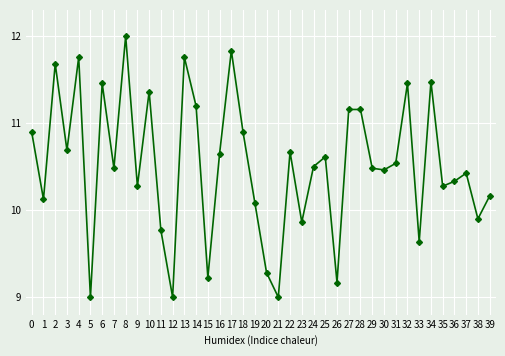

What is the greatest value displayed?

12.0